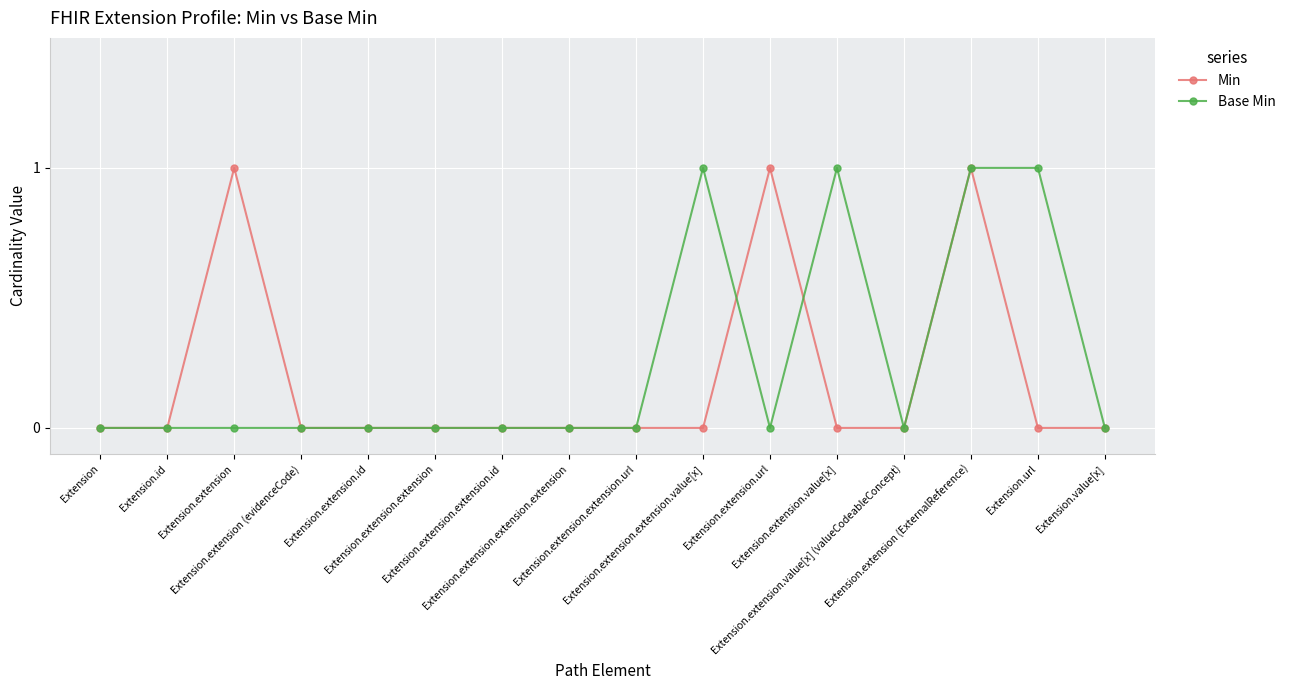

Count the number of categories in the chart.

16